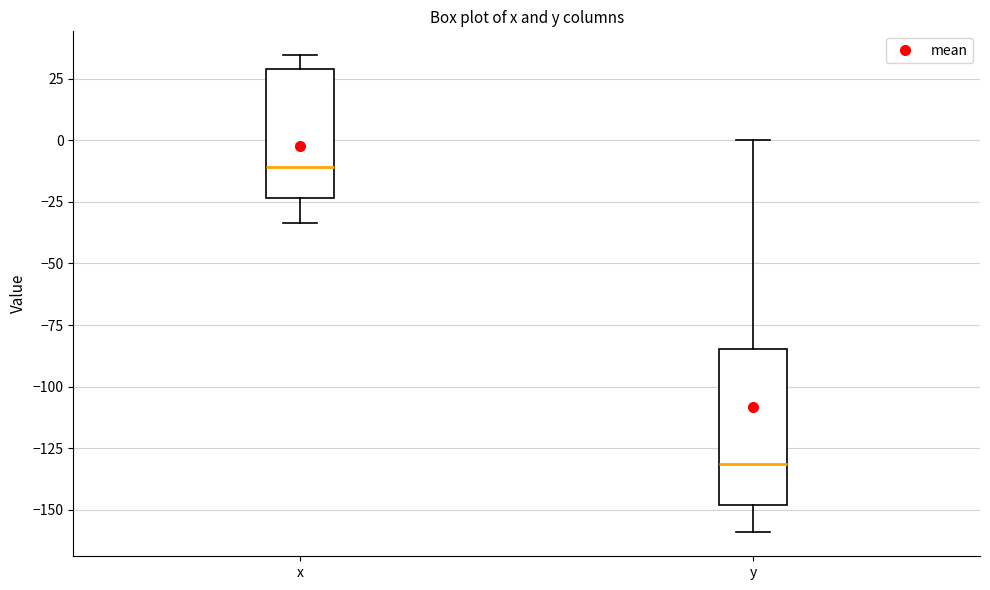

Reading left to right, read every box against the y-axis: the position of its median line, the range the box covers, and the ends of its whiskers. The values are not printed on the chart, so give them approximately, as read against the axis.

x: median -10, box -25 to 30, whiskers -35 to 35
y: median -130, box -150 to -85, whiskers -160 to 0